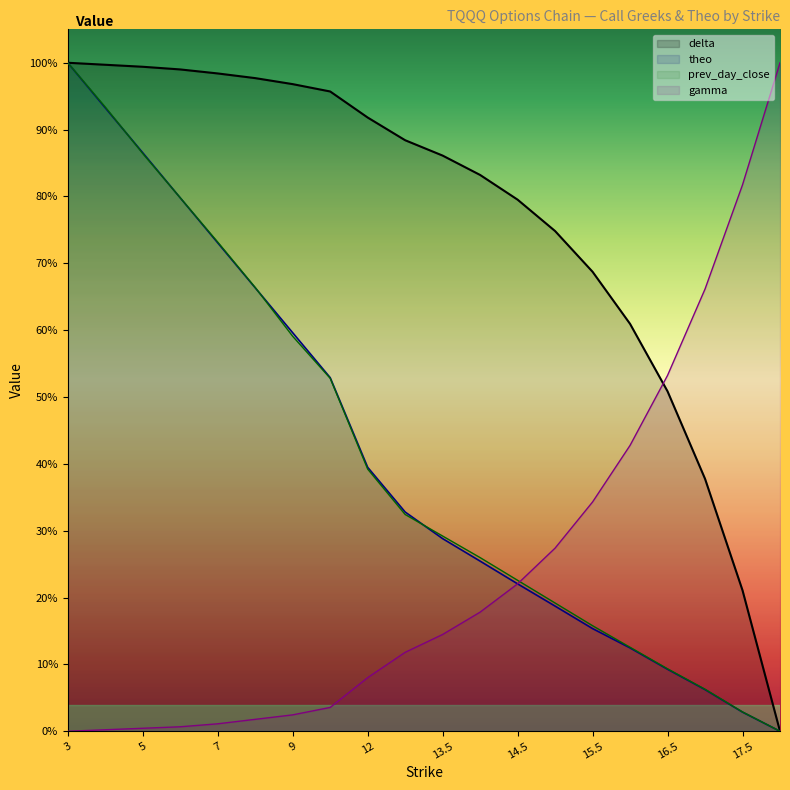

What is the label of the 11th point from the right?

13